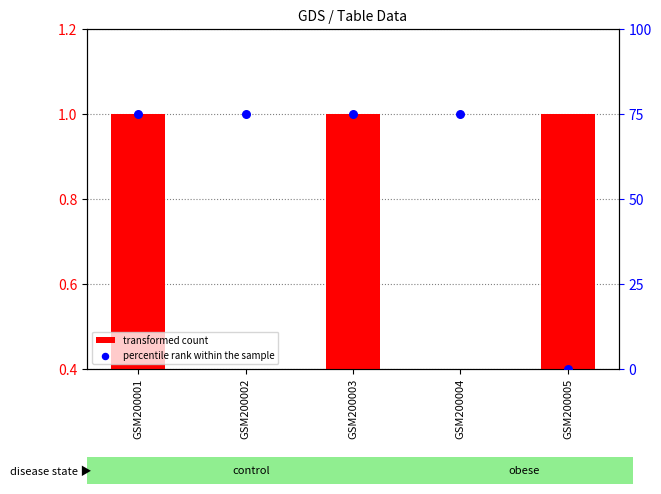

At how many categories does at least one series exceed 59?

4